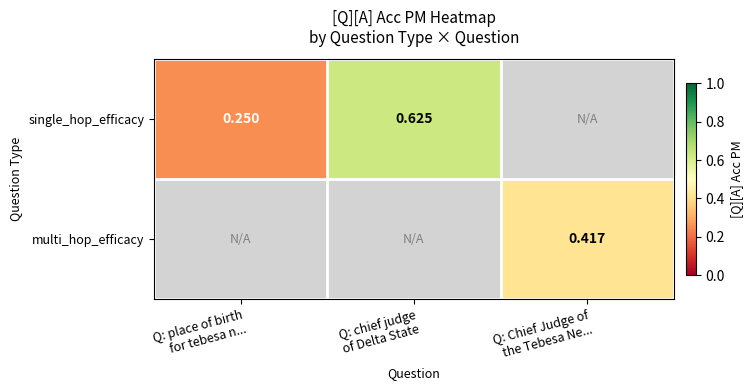

What is the greatest value displayed?

0.6